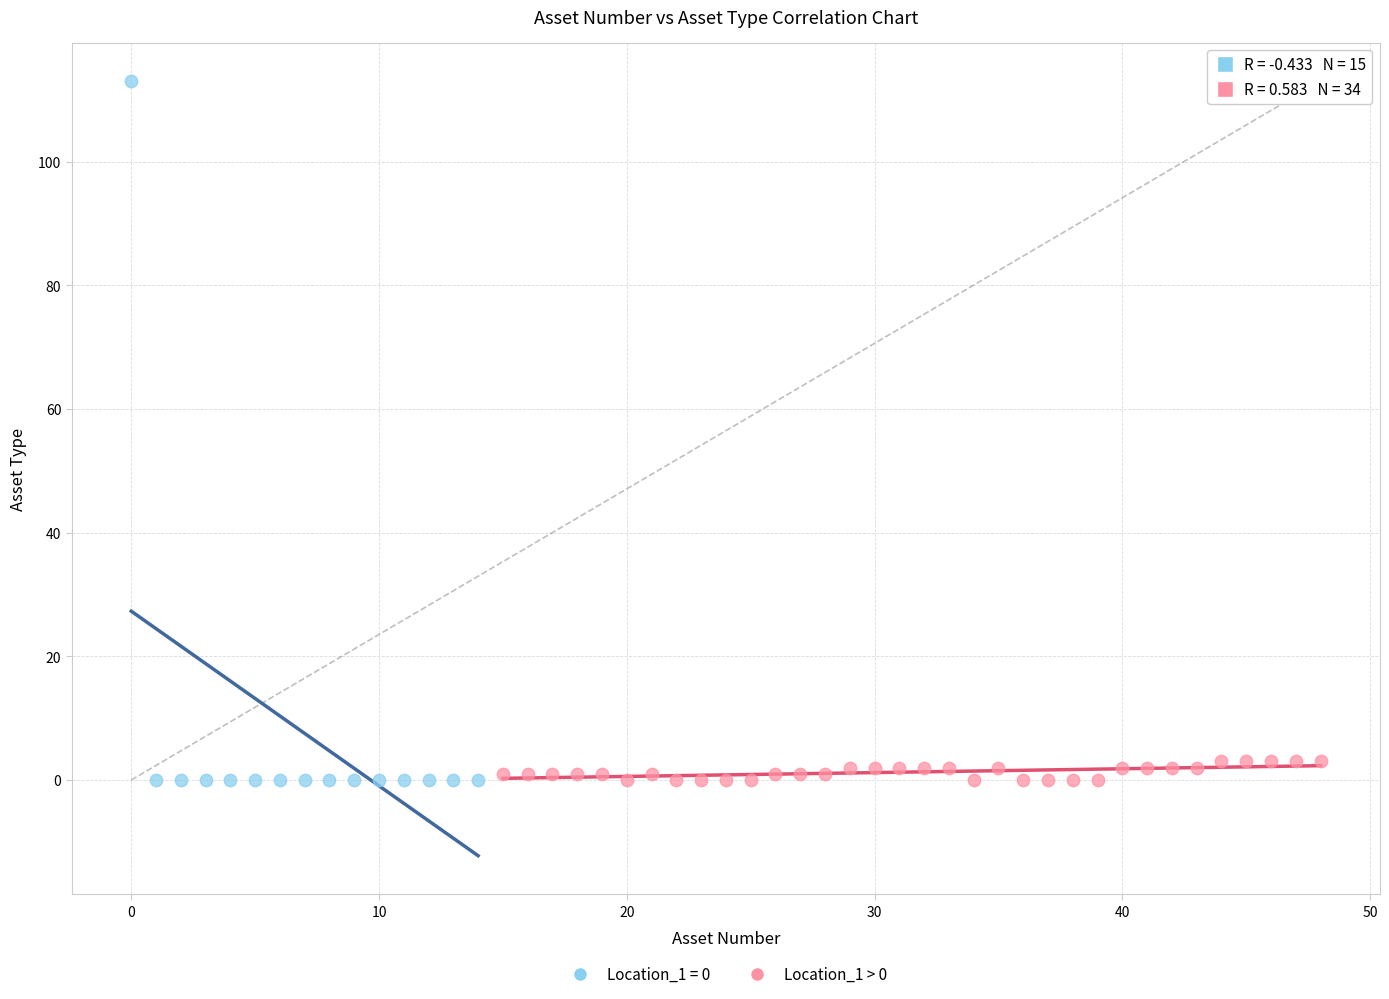

Which series reaches the maximum Y coordinate?

Location_1 = 0